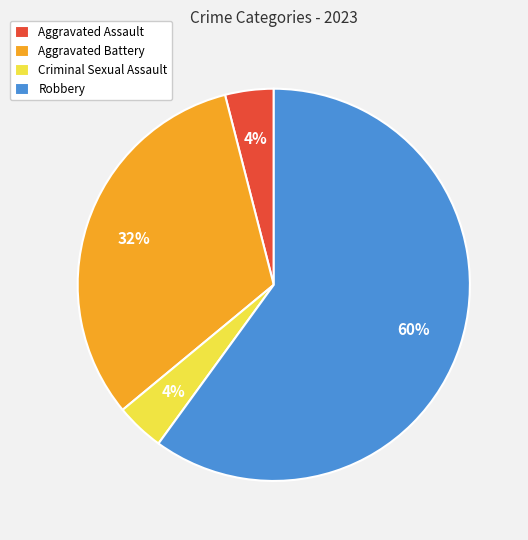

Do Criminal Sexual Assault and Aggravated Battery together represent more than half of the pie?

No